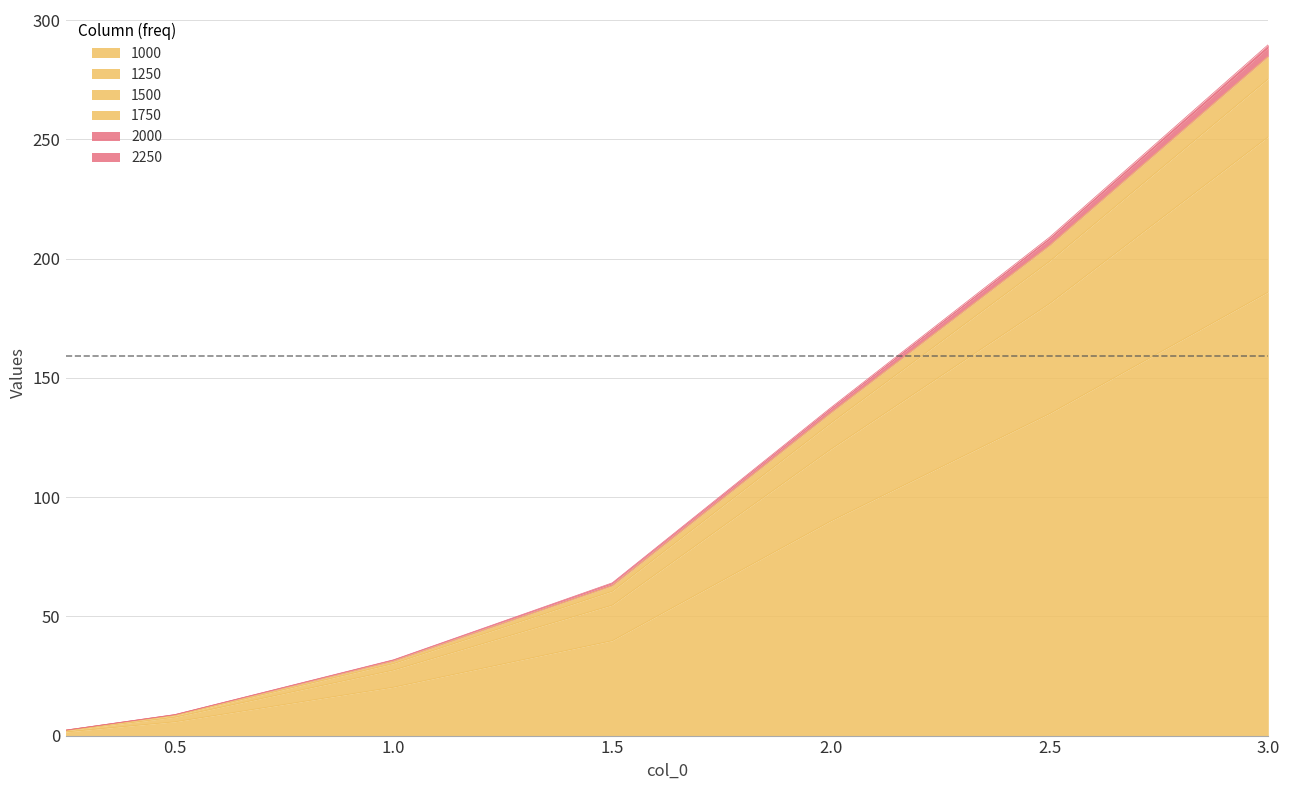

Where is 2000 nearest to the value 138?

2.0